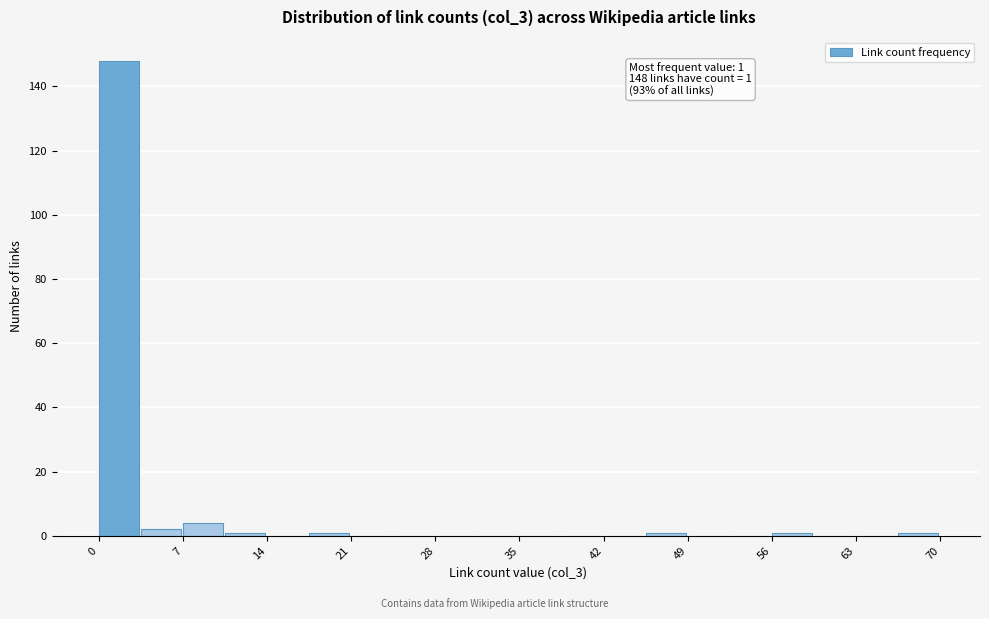

Read against the x-axis, roughly where is the centre of the tallest bar?

2